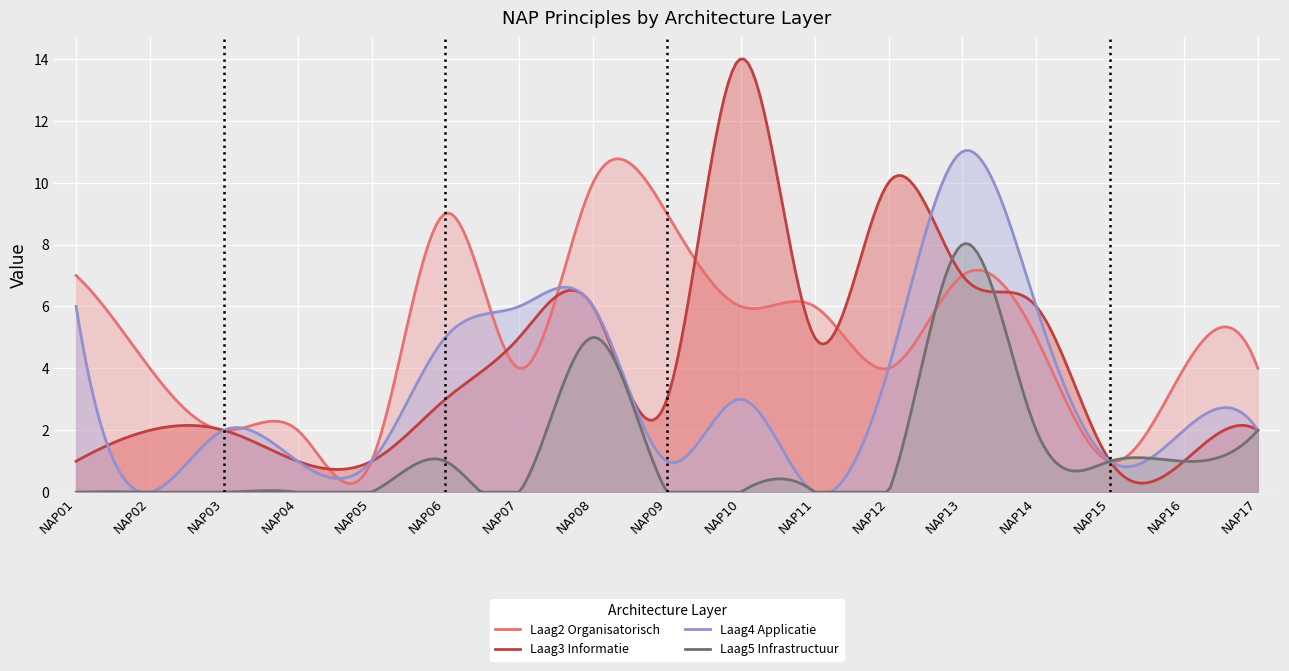

The value of Laag2 Organisatorisch at NAP10 is 6. True or false?

True